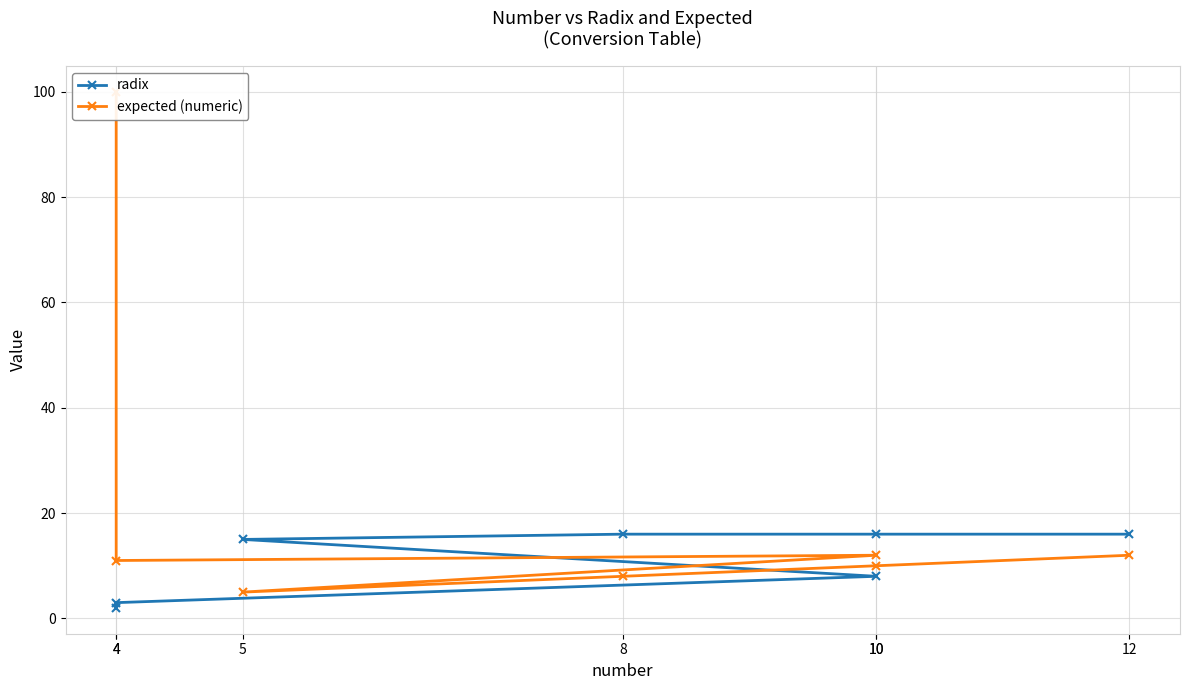

Reading left to right, transcribe all the data shown in this chart.

radix: 2	3	8	15	16	16	16
expected (numeric): 100	11	12	5	8	10	12